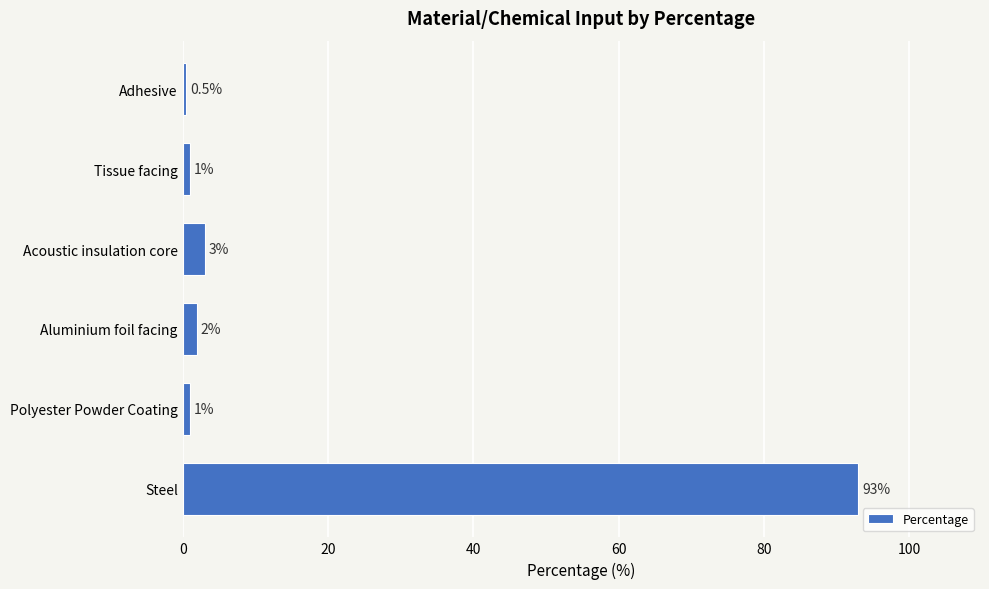

How many values are below 2?

3